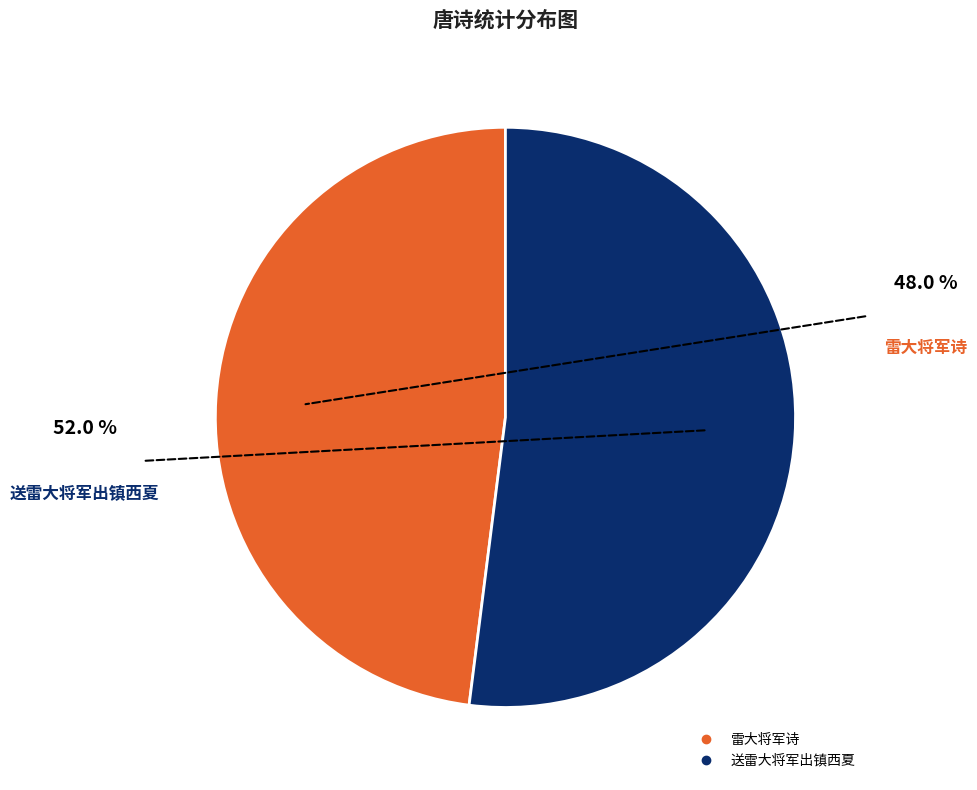

Which category accounts for the majority?

送雷大将军出镇西夏